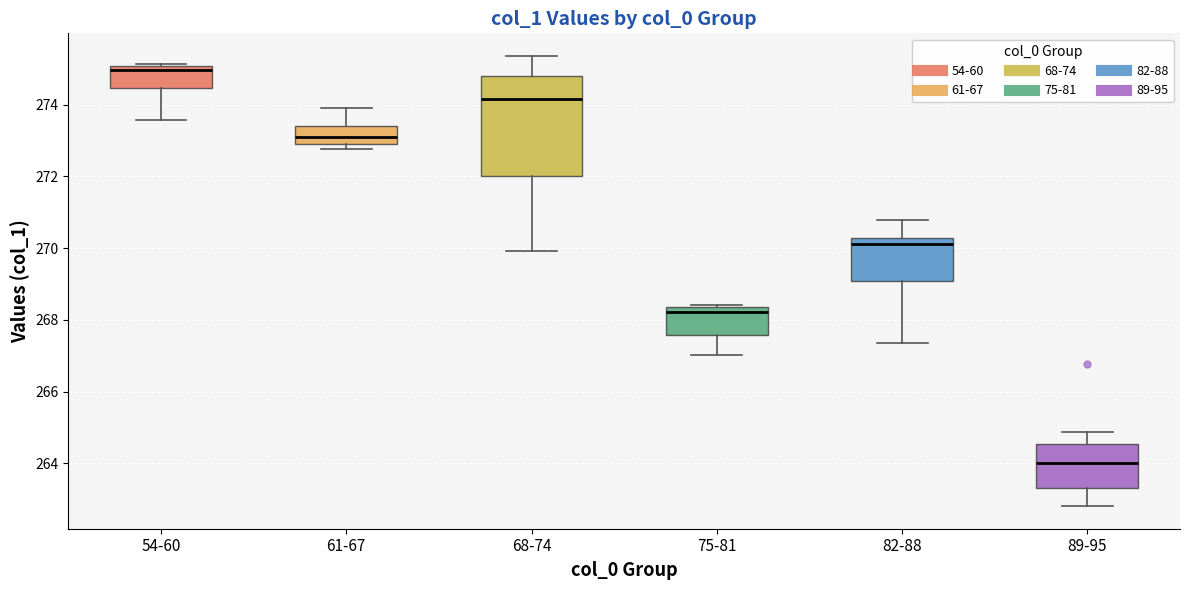

Where does the upper whisker of the box for 61-67 end on the y-axis? The values are not printed on the chart, so give them approximately, as read against the axis.

273.8